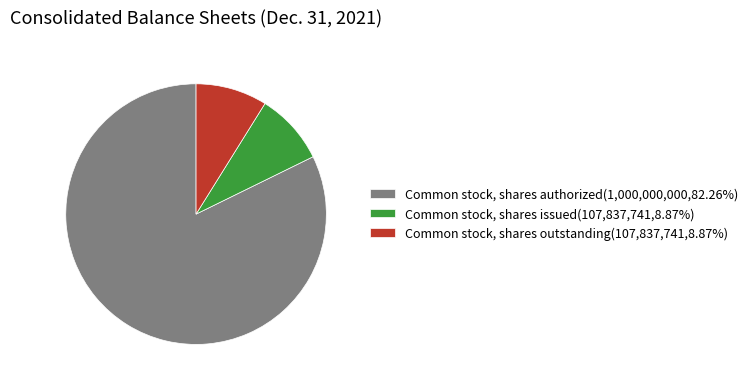

Is the sum of Common stock, shares issued(107,837,741,8.87%) and Common stock, shares outstanding(107,837,741,8.87%) greater than half?

No